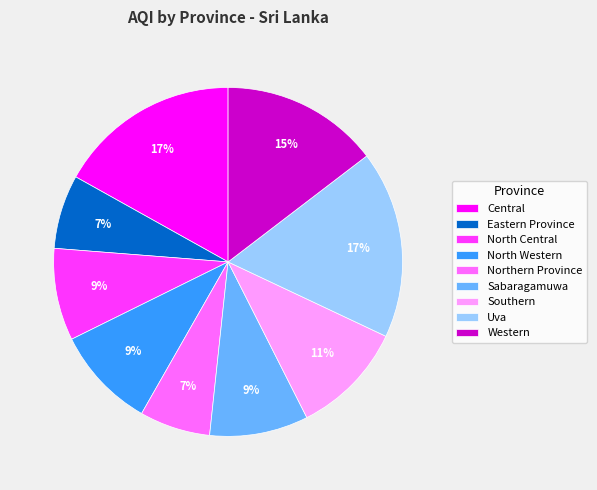

What percentage is the Northern Province slice, to the nearest percent?

7%